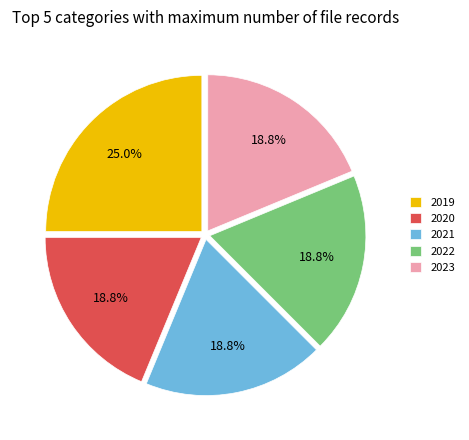

What percentage is the 2021 slice, to the nearest percent?

19%